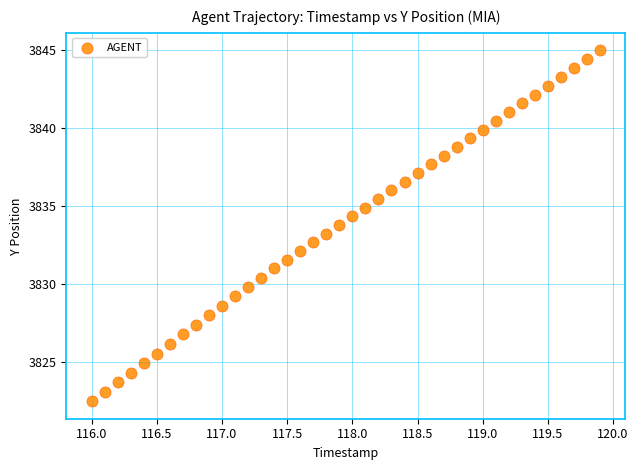

What is the range of Y values (max minus min)?

22.5